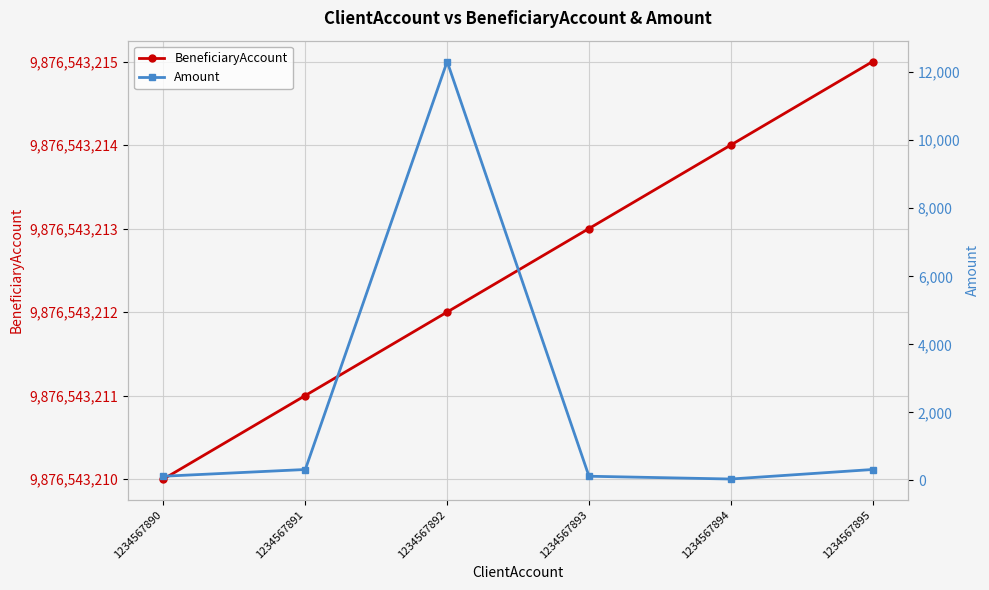

True or false: Amount and BeneficiaryAccount cross at least once.

False